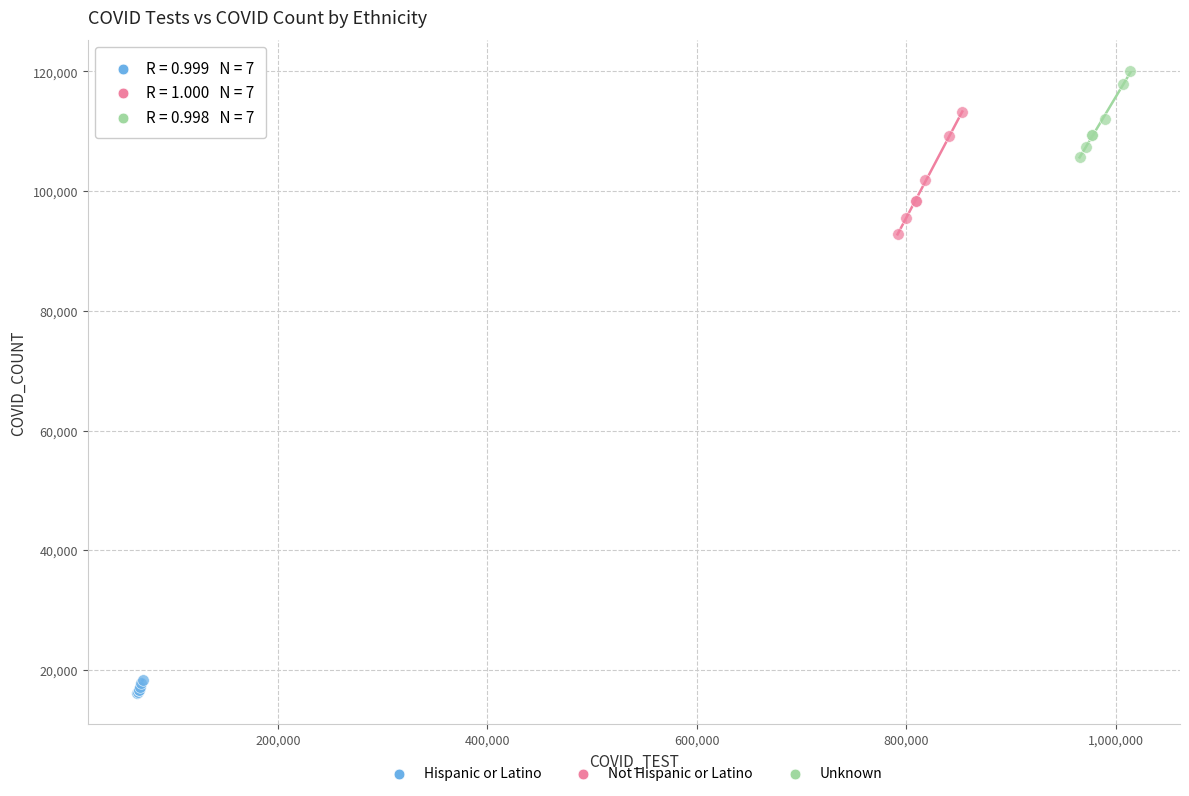

Which series reaches the maximum Y coordinate?

Unknown